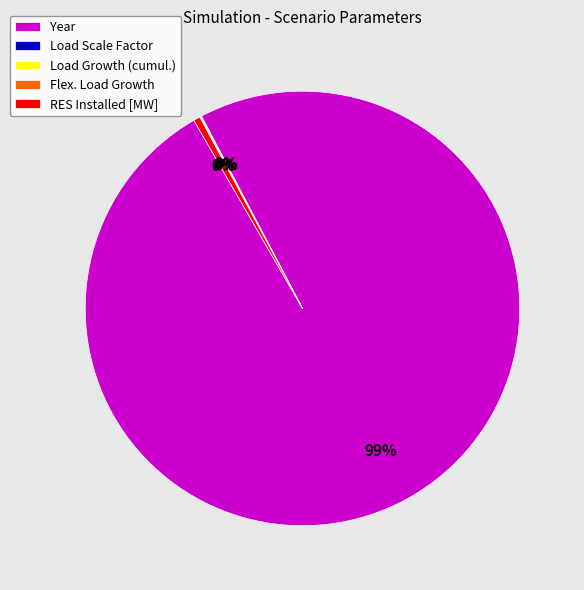

Is the sum of RES Installed [MW] and Year greater than half?

Yes